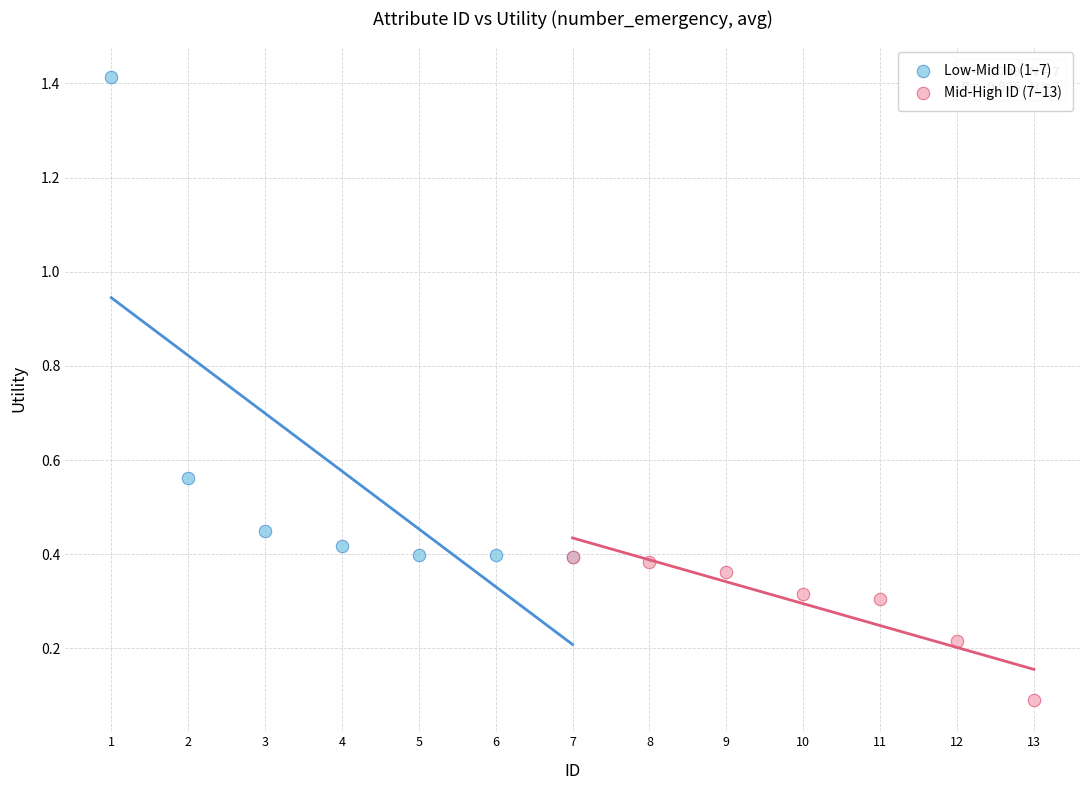

Which series reaches the minimum Y coordinate?

Mid-High ID (7–13)